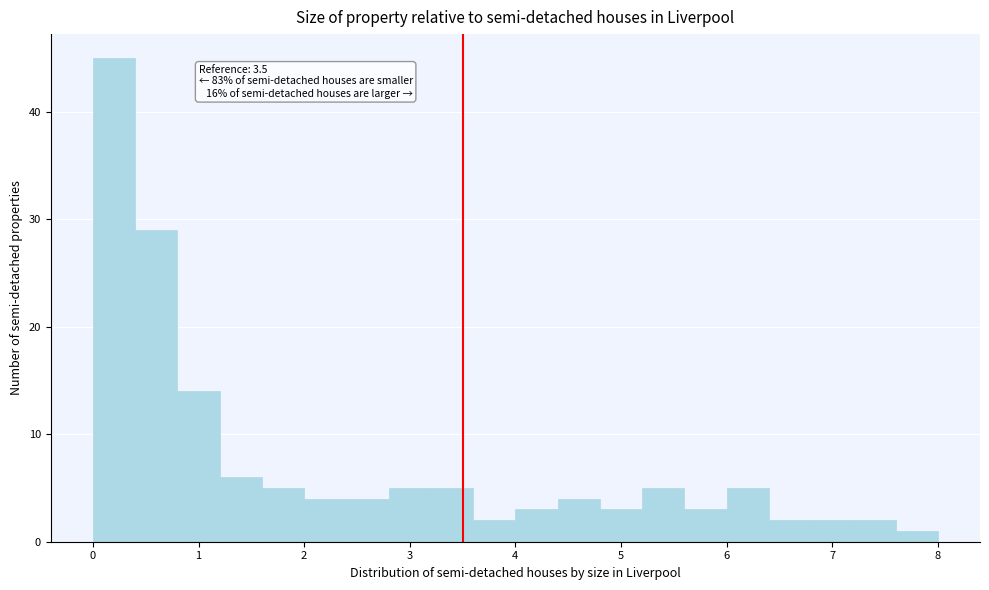

Over which range of the x-axis is the bar tallest?

0.0 to 0.4